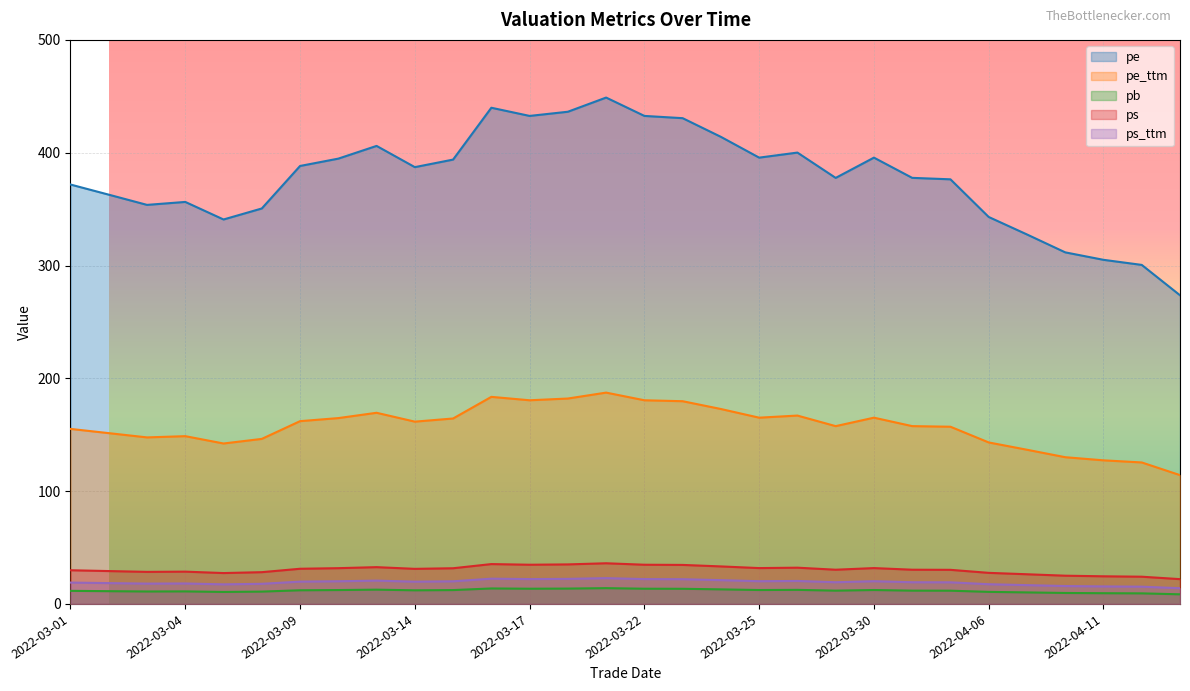

At which category is the sum across all series the highest?

2022-03-21